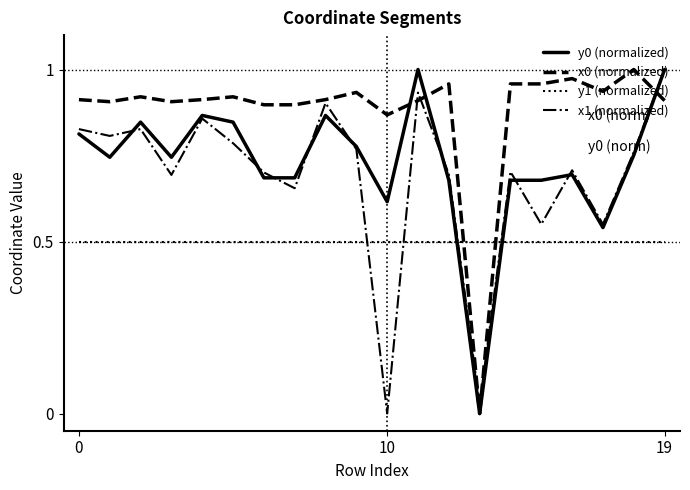

After their last crossing, which series has the higher values: y1 (normalized) or y0 (normalized)?

y0 (normalized)